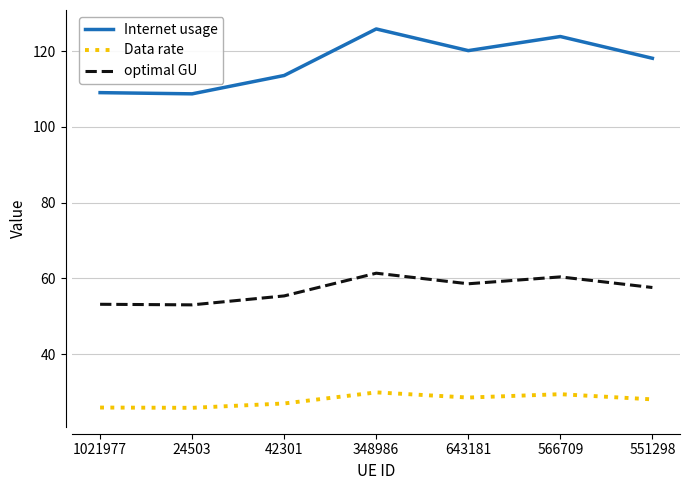

How many lines are shown in the chart?

3